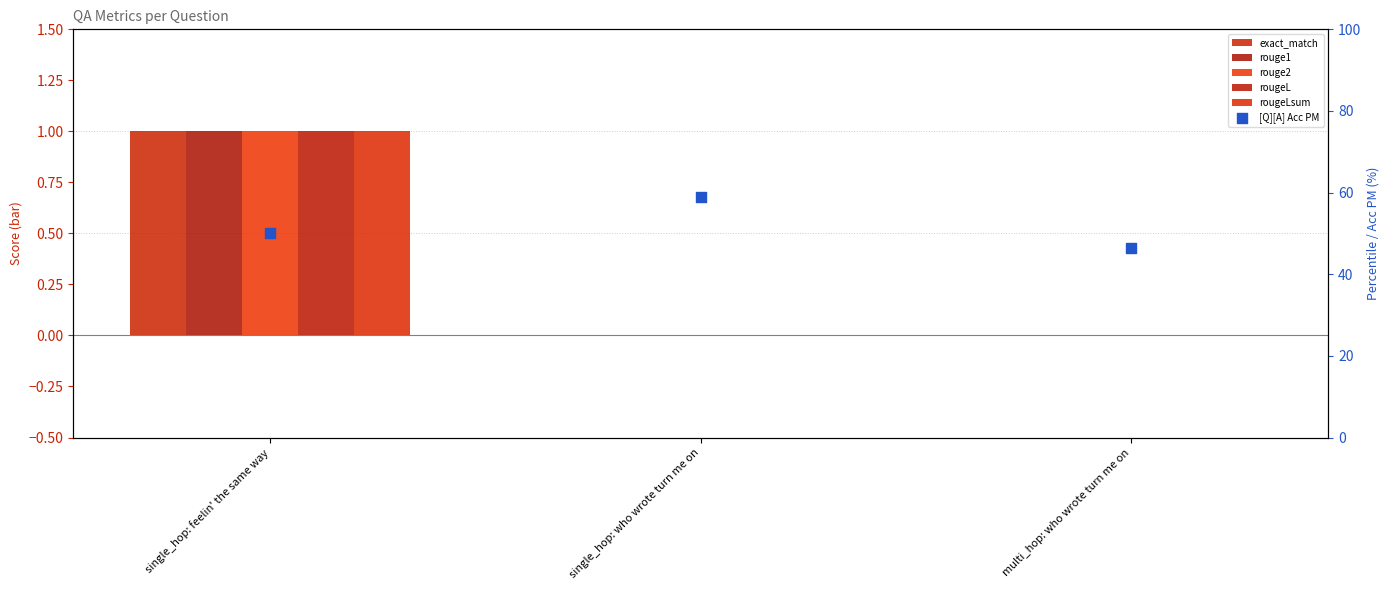

At which category is the sum across all series the highest?

single_hop: who wrote turn me on